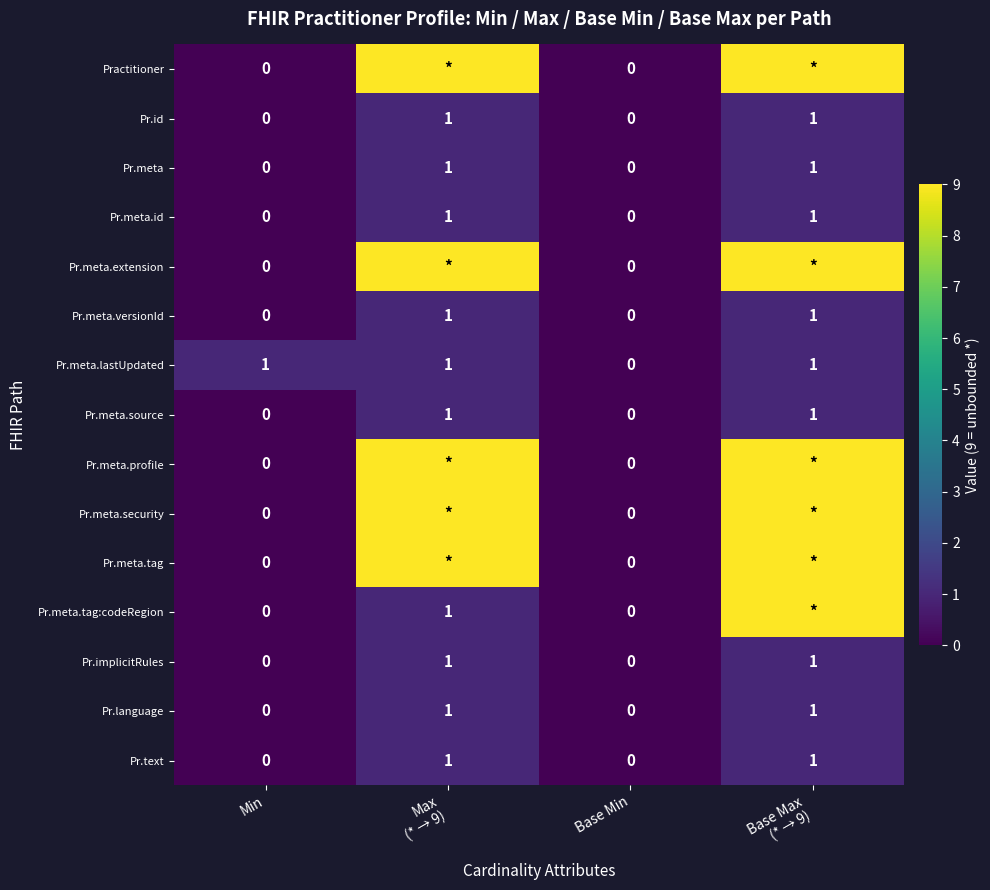

How many values in the Pr.meta series are below 1?

2